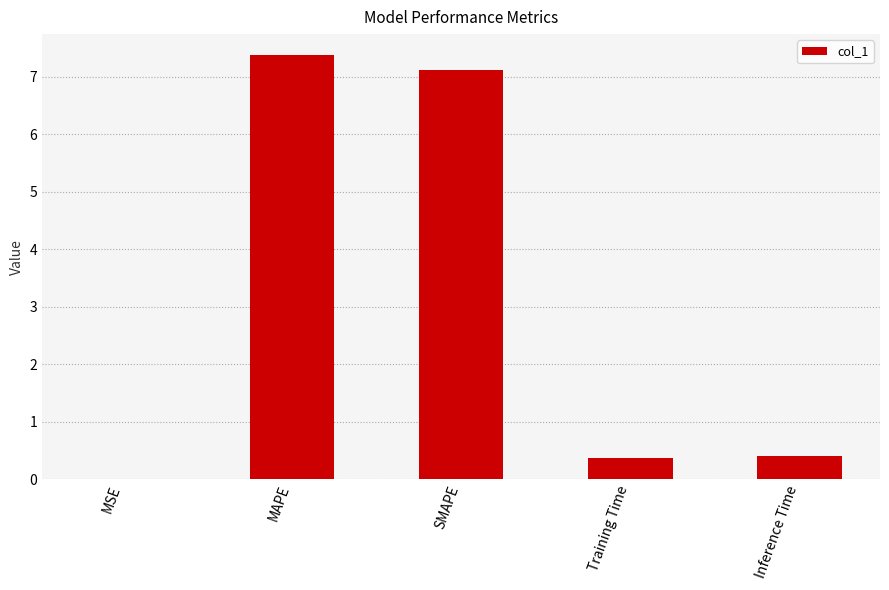

Approximately how many times larger is the value at MAPE compared to SMAPE?

1.0